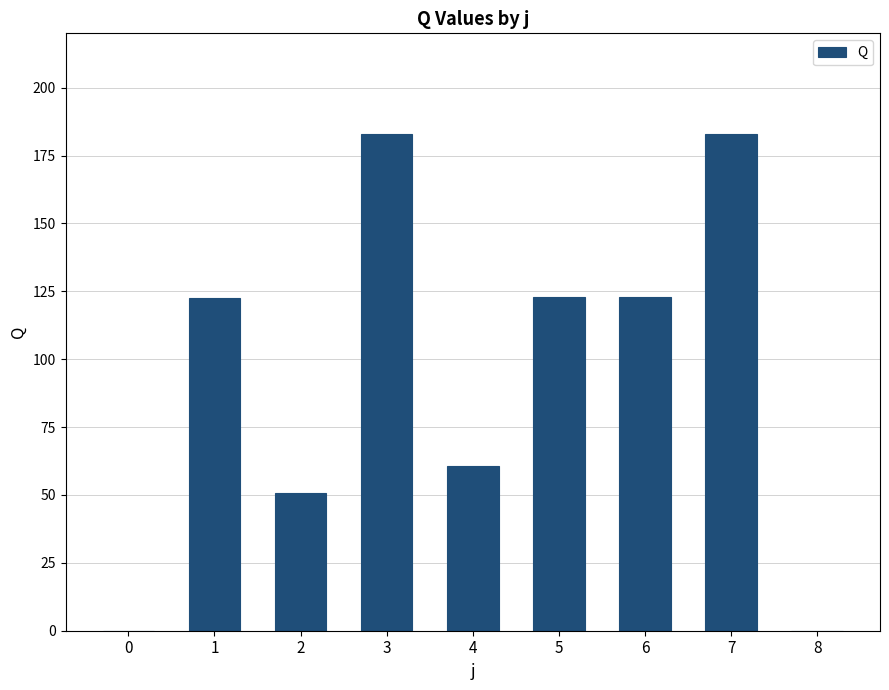

The value at 8 is 0.0. True or false?

True